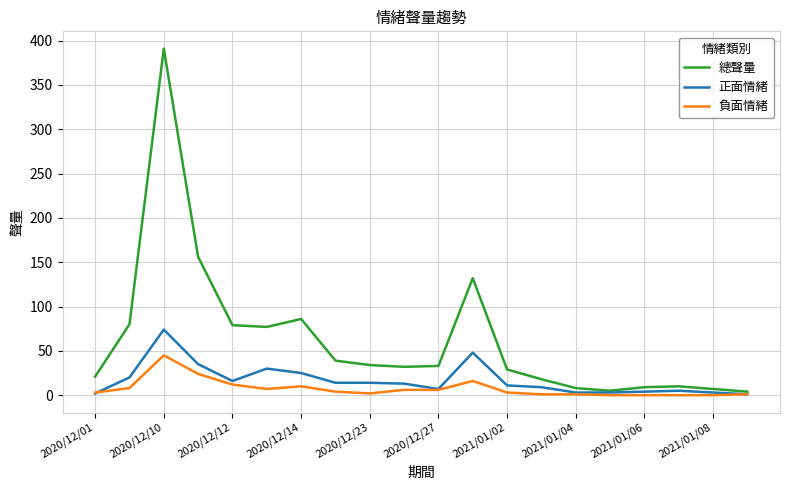

List the series in order of their peak value, highest first.

總聲量, 正面情緒, 負面情緒